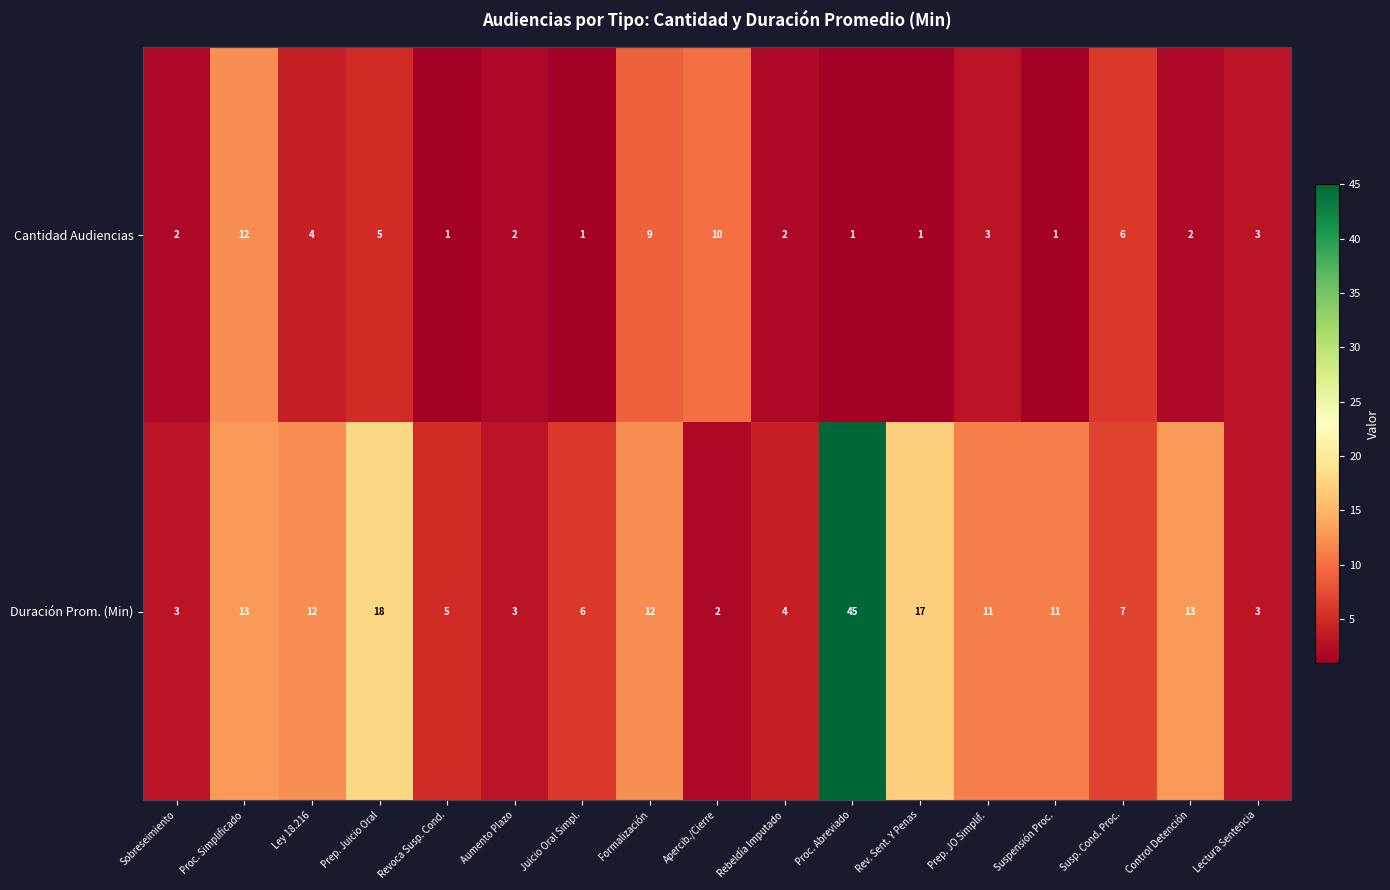

What is the difference between the maximum and minimum values in the Duración Prom. (Min) series?

43